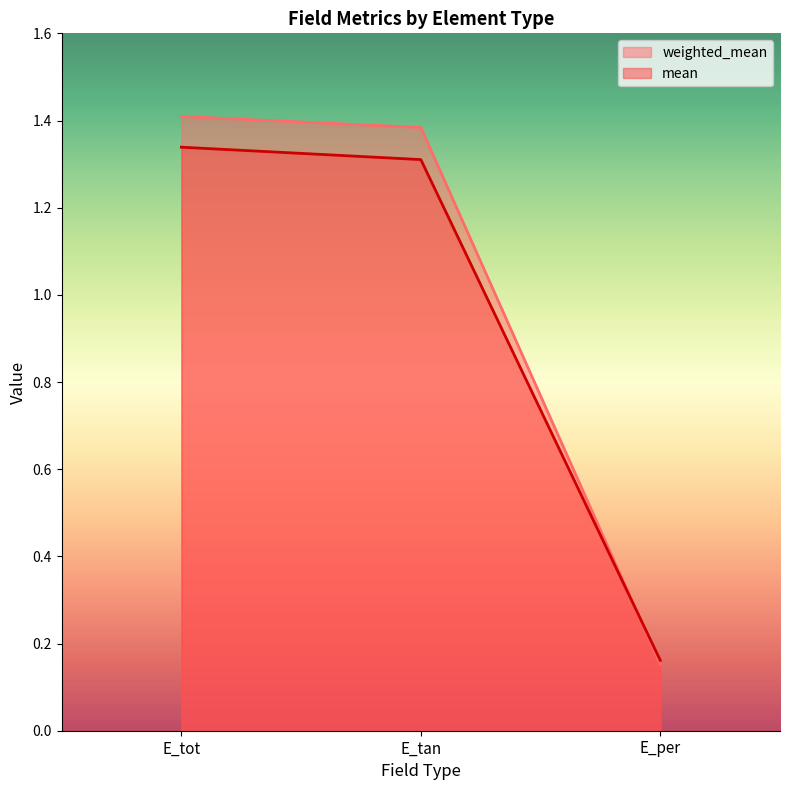

What is the average value of the mean series?

0.9